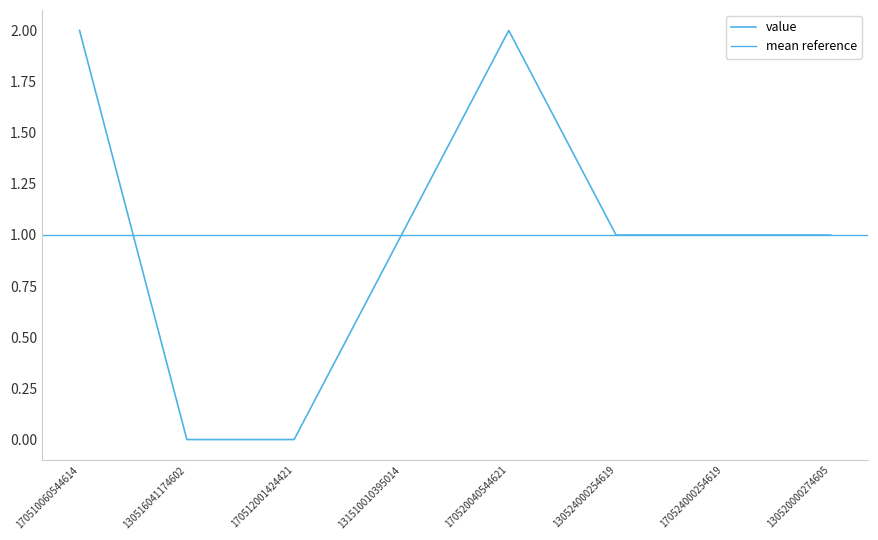

Reading left to right, transcribe all the data shown in this chart.

2	0	0	1	2	1	1	1